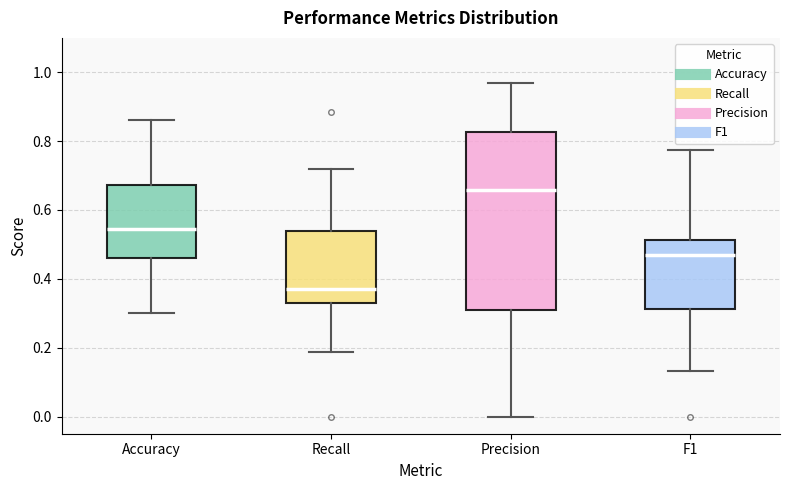

Which box has the highest median line?

Precision